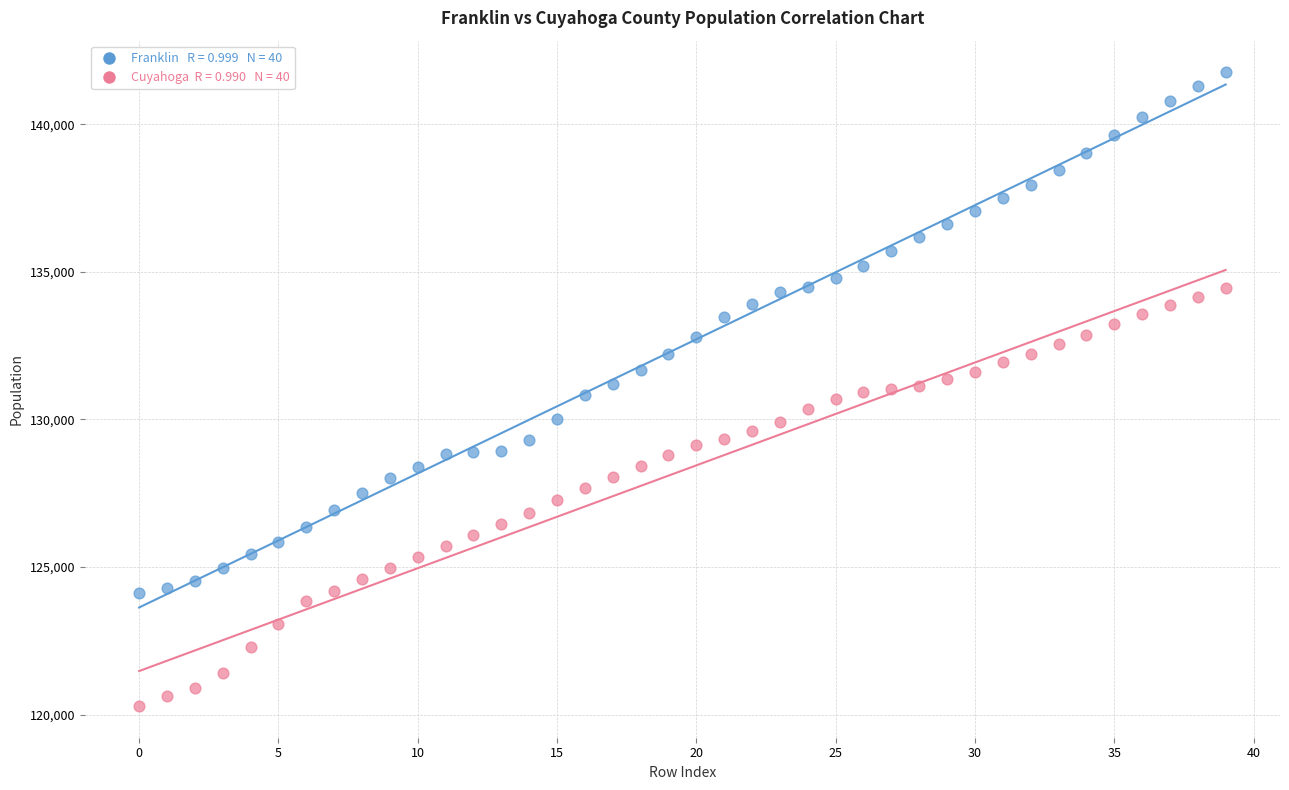

Across all data points, what is the range of Y values (max minus min)?

21469